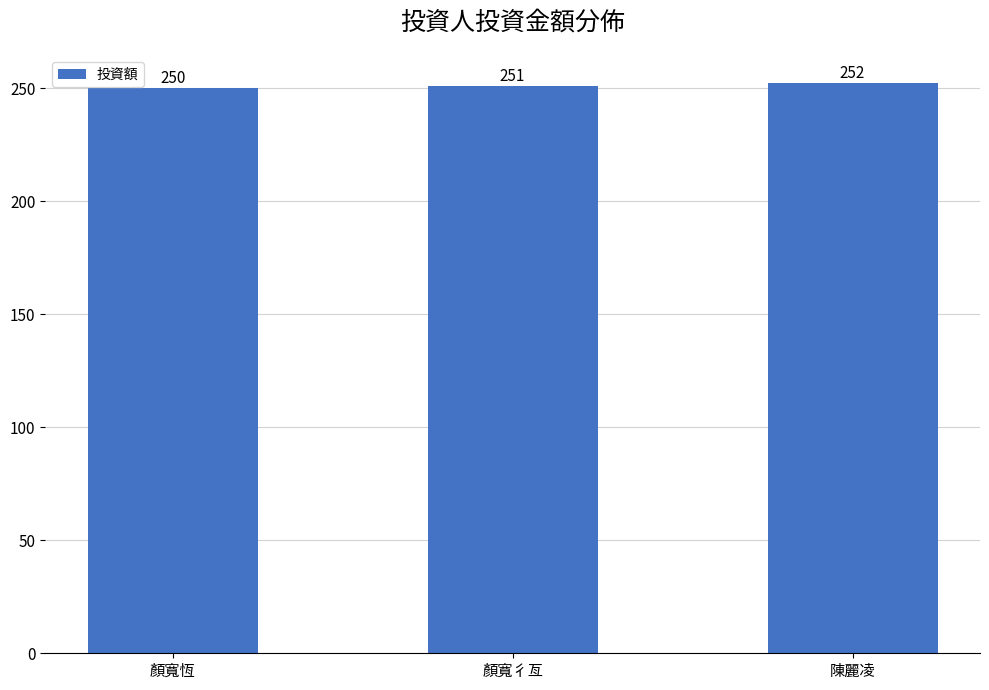

List the labels in order of value, largest first.

陳麗凌, 顏寬彳亙, 顏寬恆